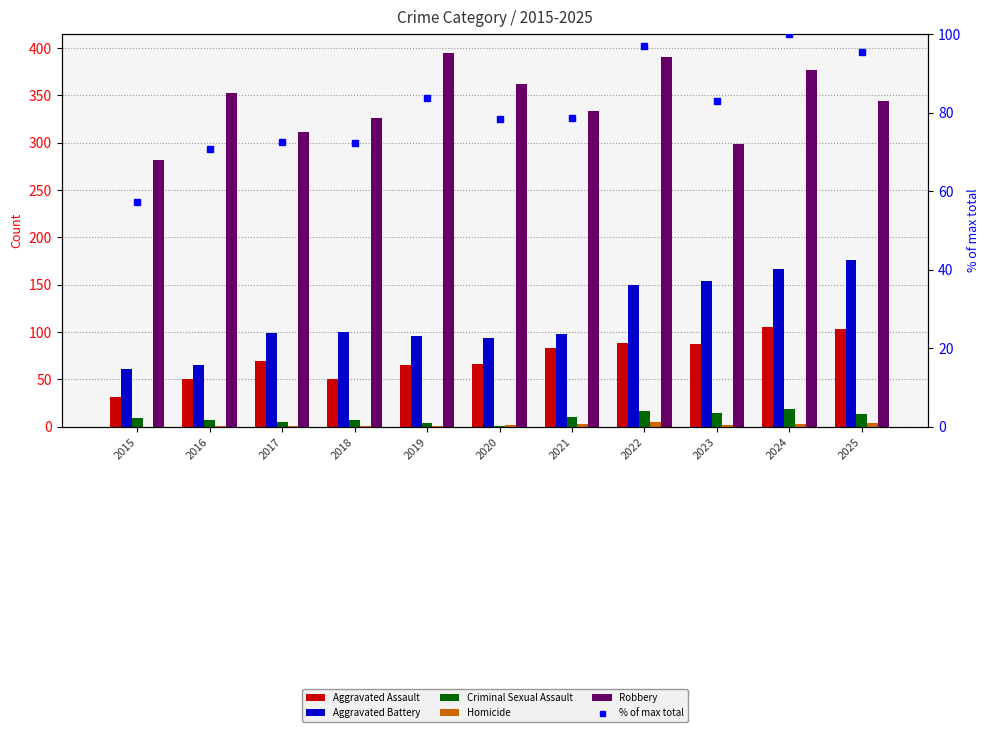

Is it true that Criminal Sexual Assault equals 7.0 at 2016?

True